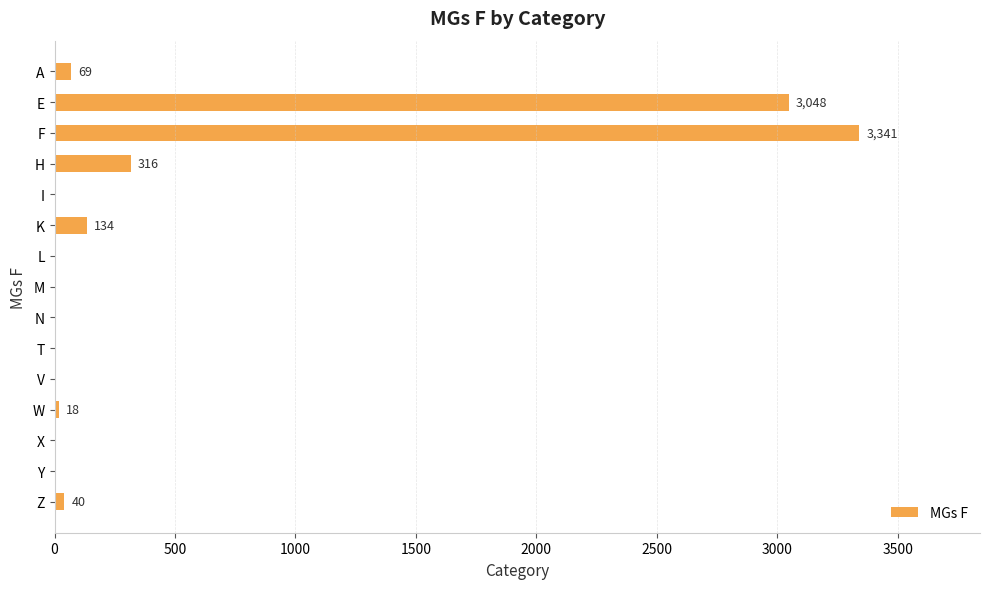

At which category does the chart reach its peak across all series?

F